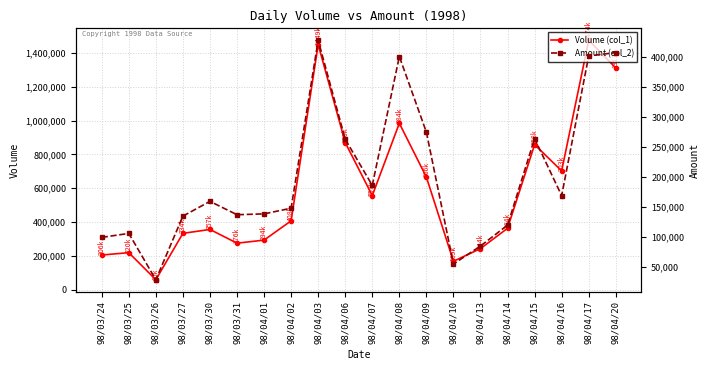

Which series changed the most between 98/03/24 and 98/03/30?

Volume (col_1)